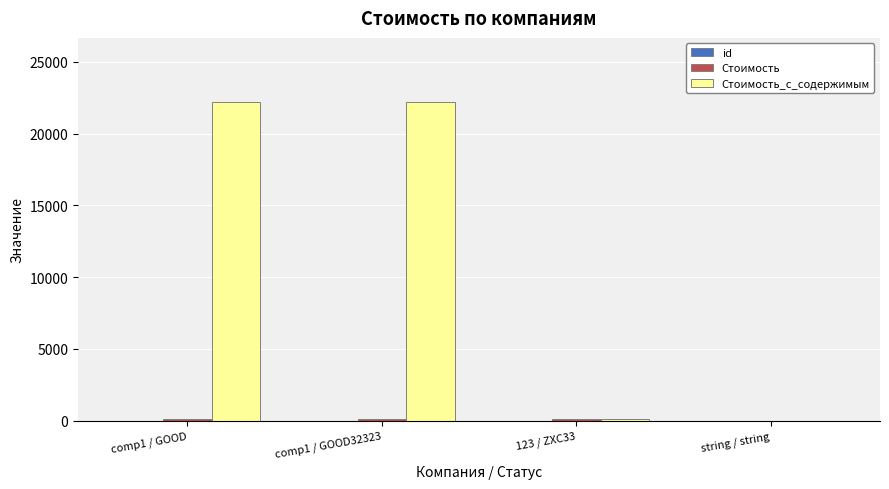

What is the greatest value displayed?

22220